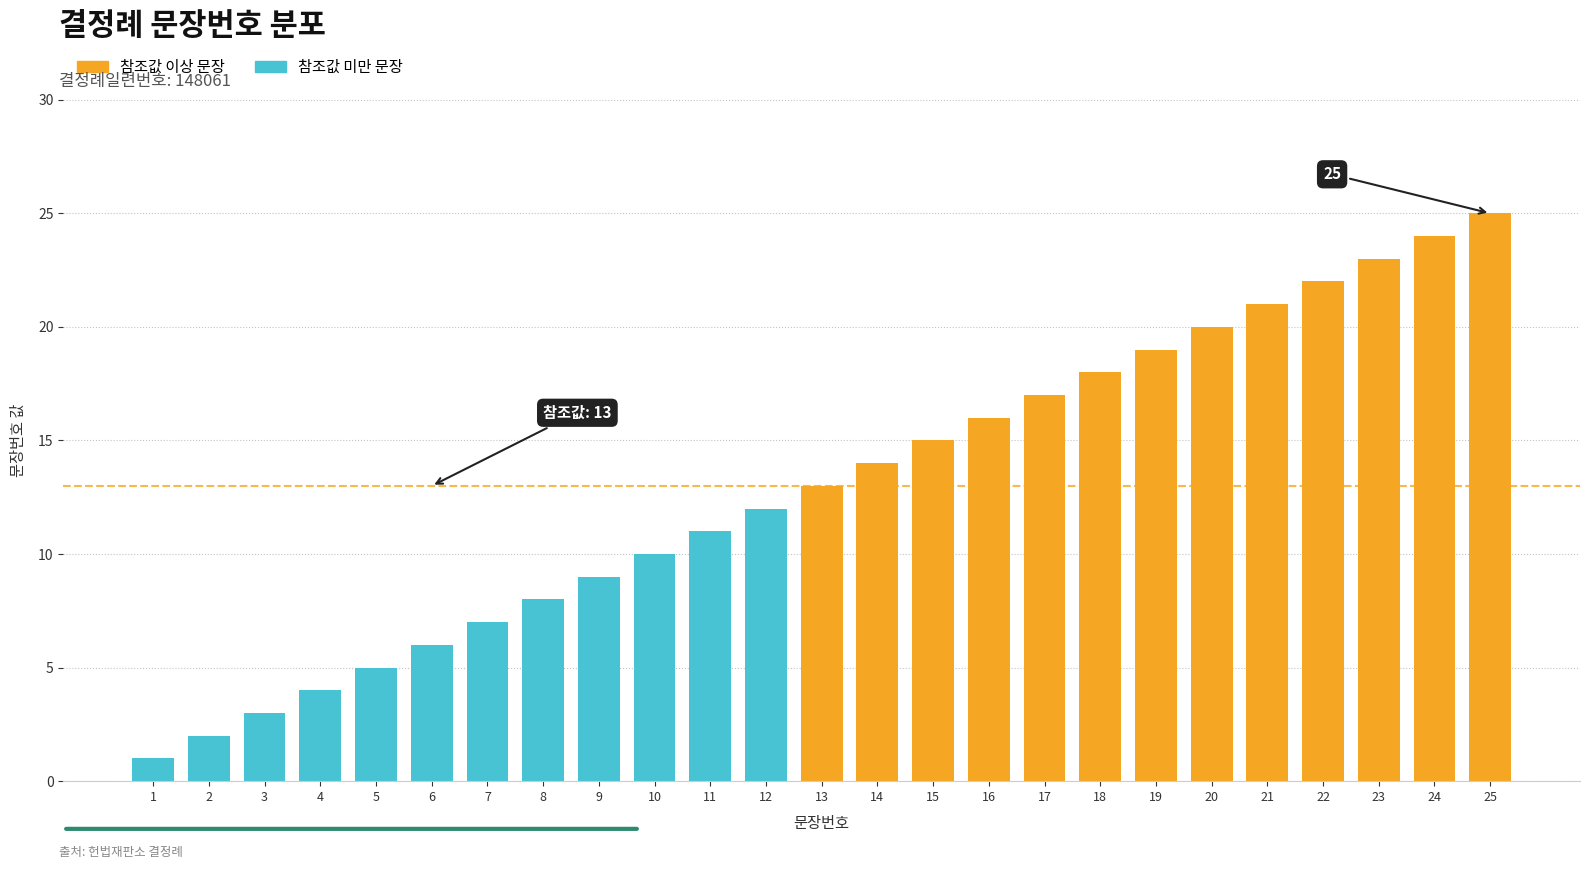

The value of 참조값 이상 문장 at 19 is 8. True or false?

False